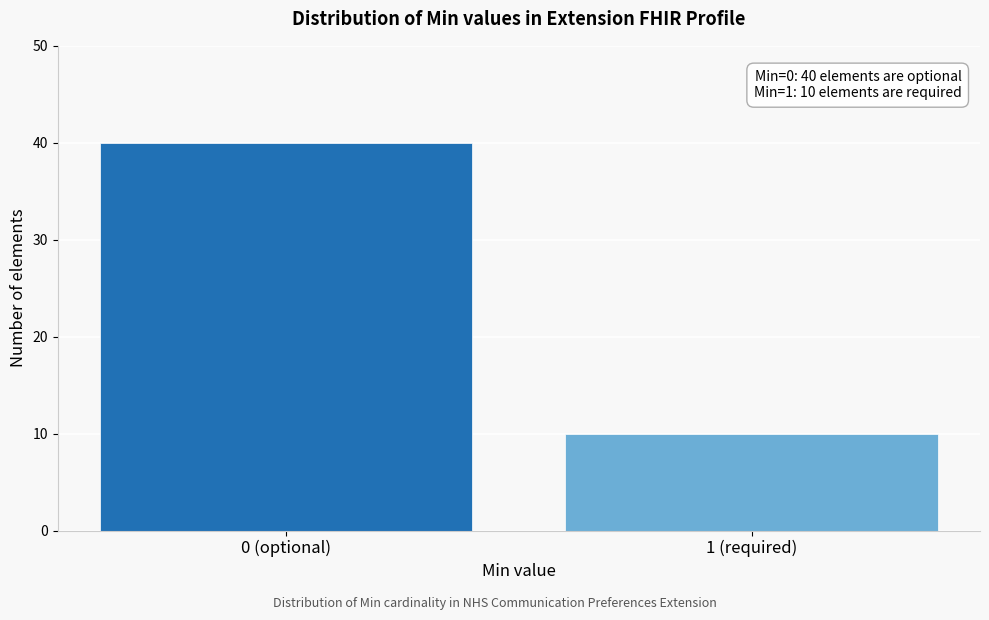

Reading left to right, list all the values displayed in this chart.

40	10